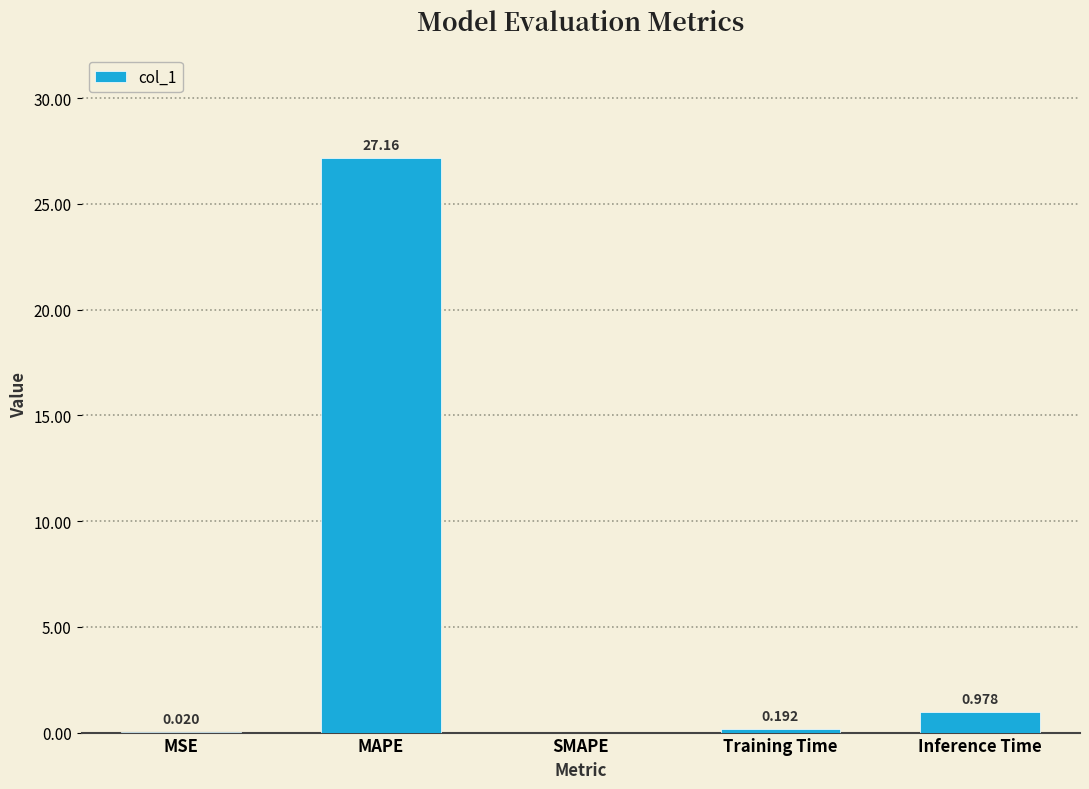

At which category does the chart reach its peak across all series?

MAPE